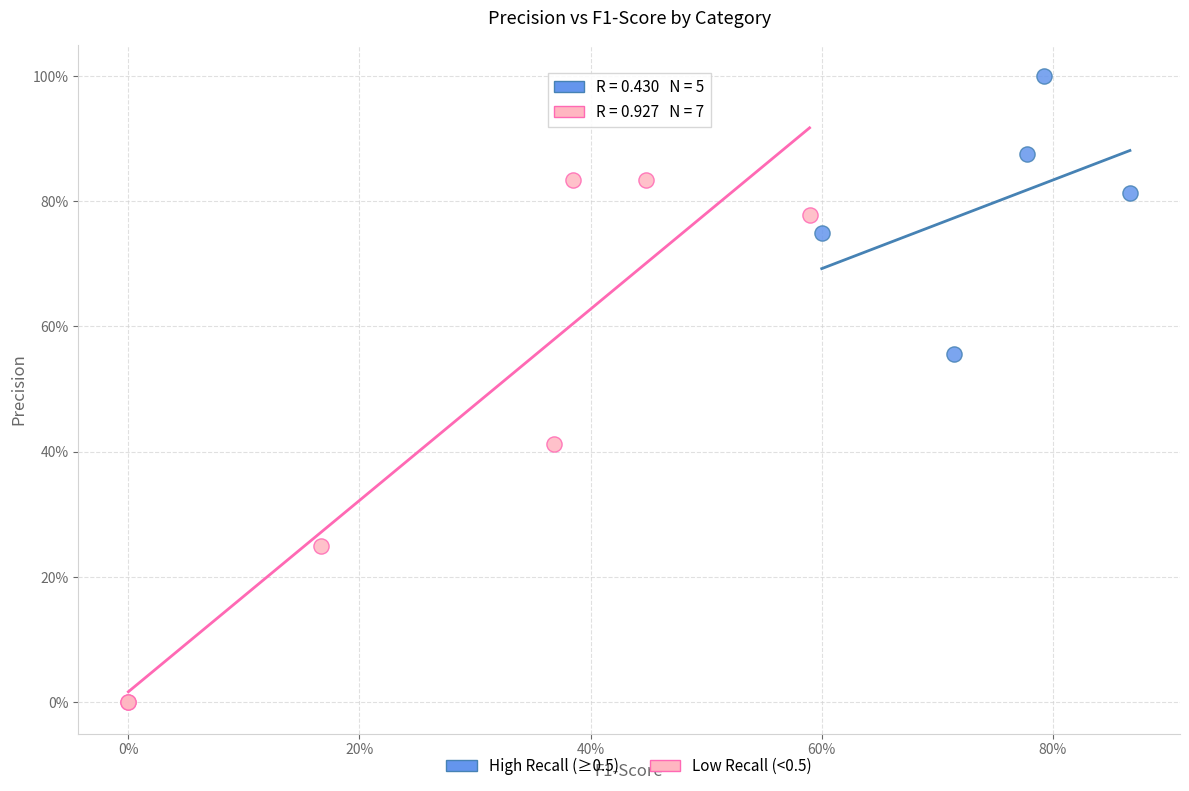

Which series contains the highest Y value?

High Recall (≥0.5)